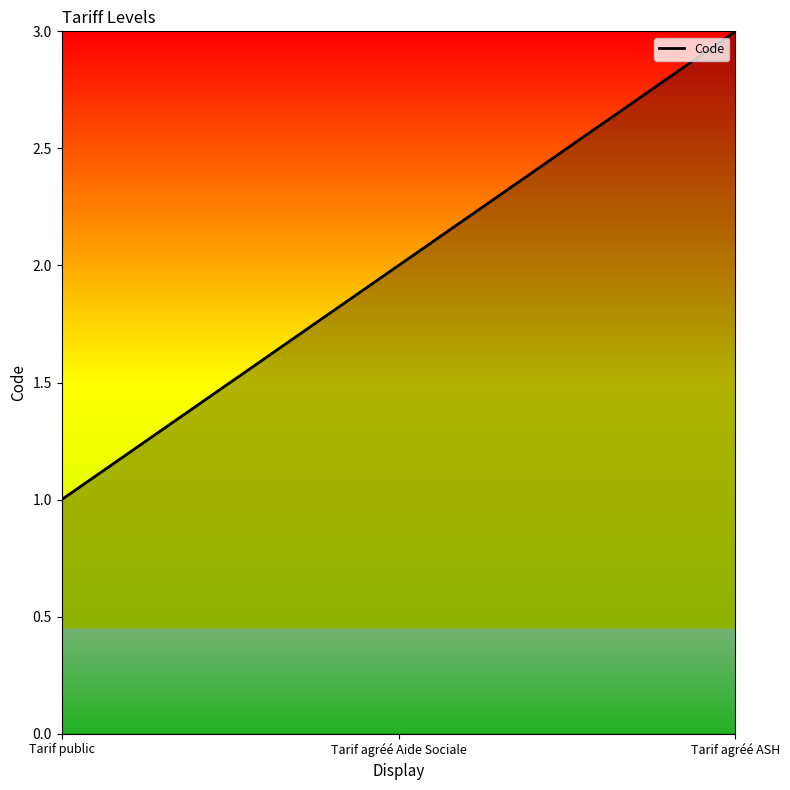

What position from the right is Tarif agréé Aide Sociale?

2